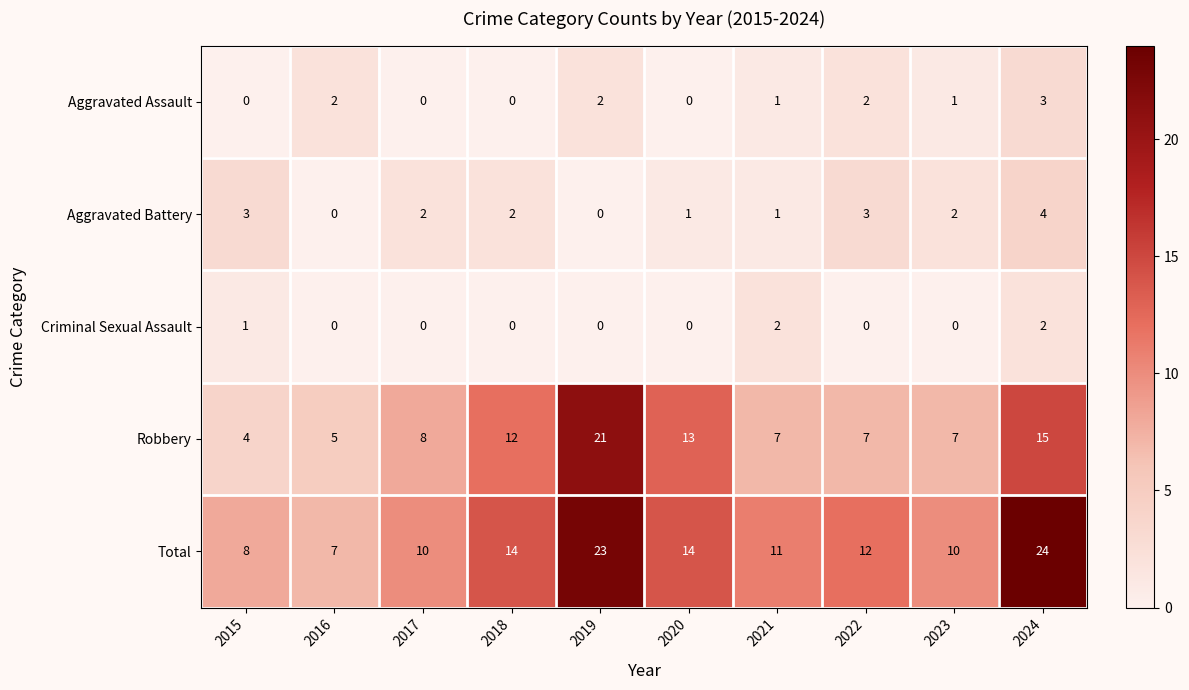

Is it true that Aggravated Assault equals 0 at 2016?

False